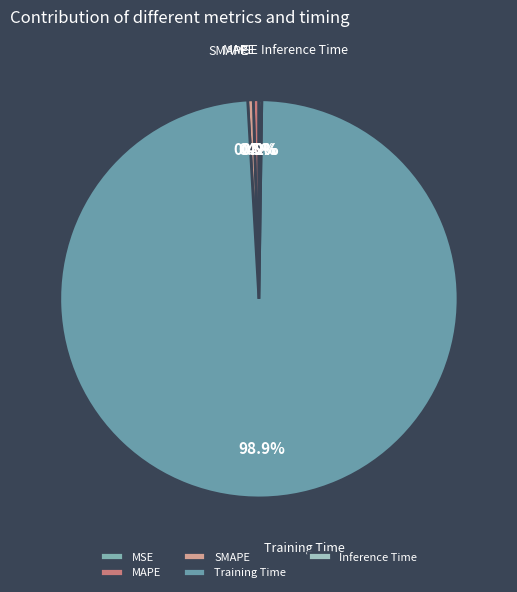

What is the majority slice?

Training Time